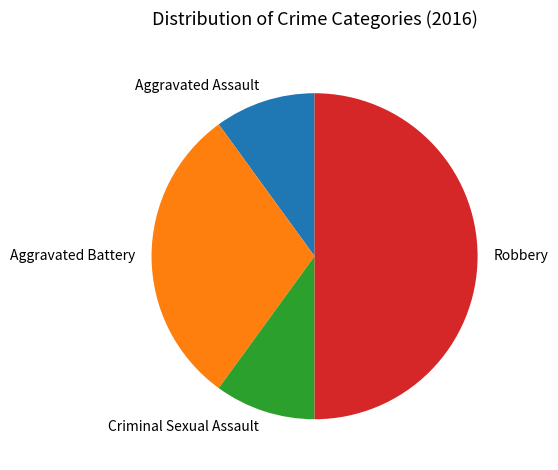

True or false: Aggravated Battery accounts for 30% of the total.

True